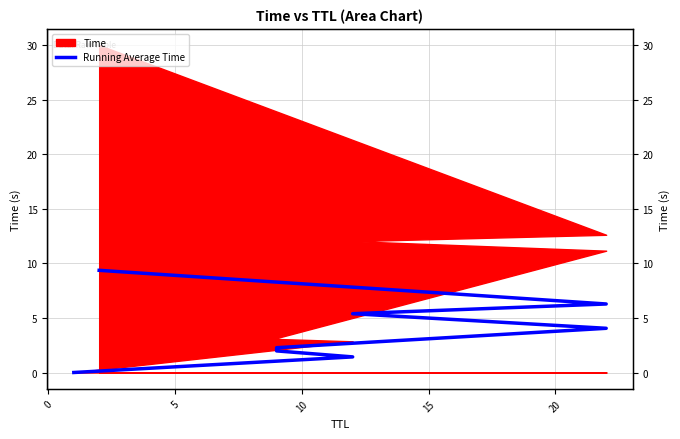

Where is the data nearest to the value 4?

15